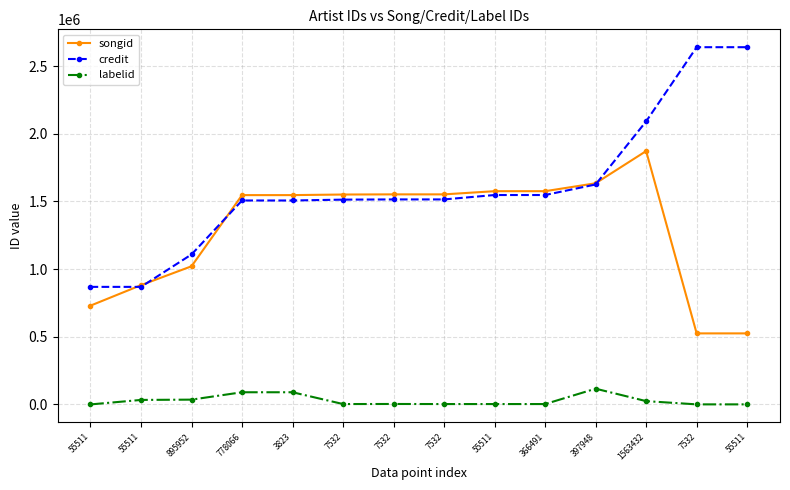

Does the chart have visible grid lines?

Yes